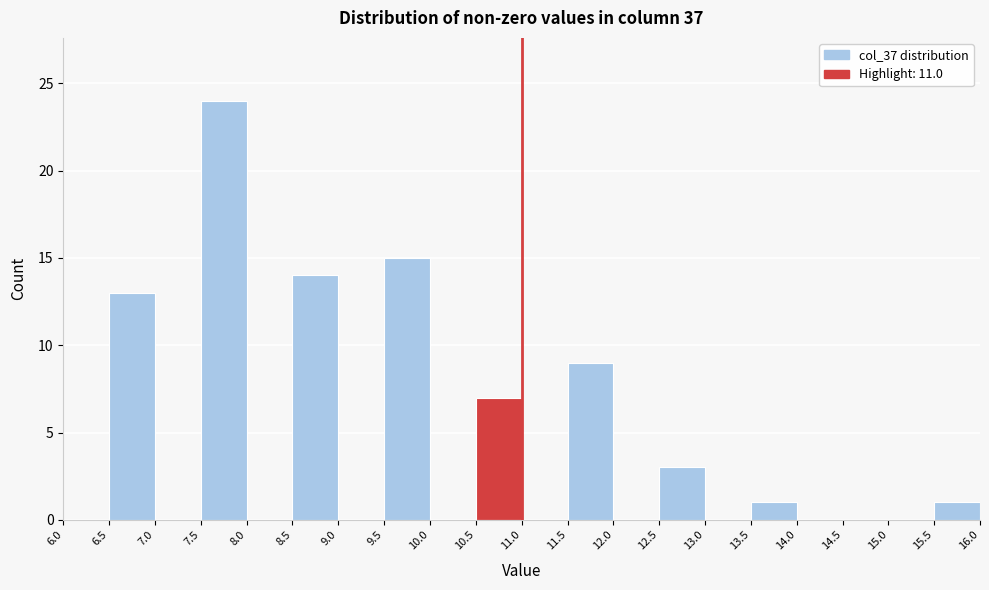

How tall is the bar that spans 11.5 to 12.0 on the x-axis? The values are not printed on the chart, so give them approximately, as read against the axis.

9